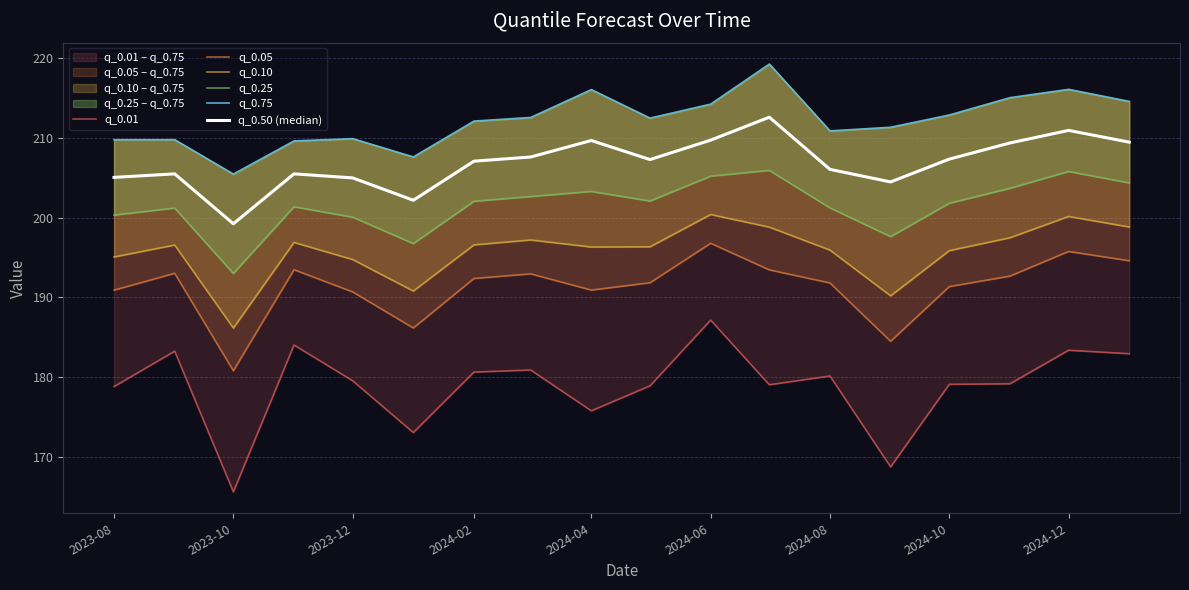

How many interior local peaks does the q_0.01 series have?

6